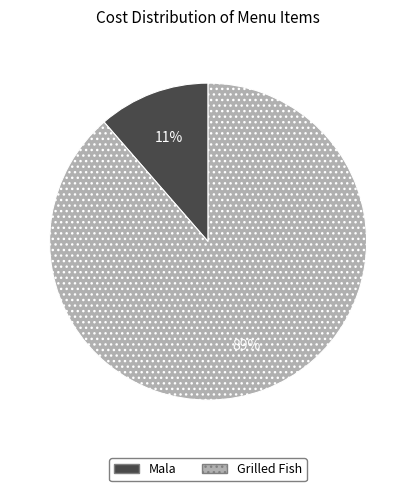

Rank the categories by value from highest to lowest.

Grilled Fish, Mala